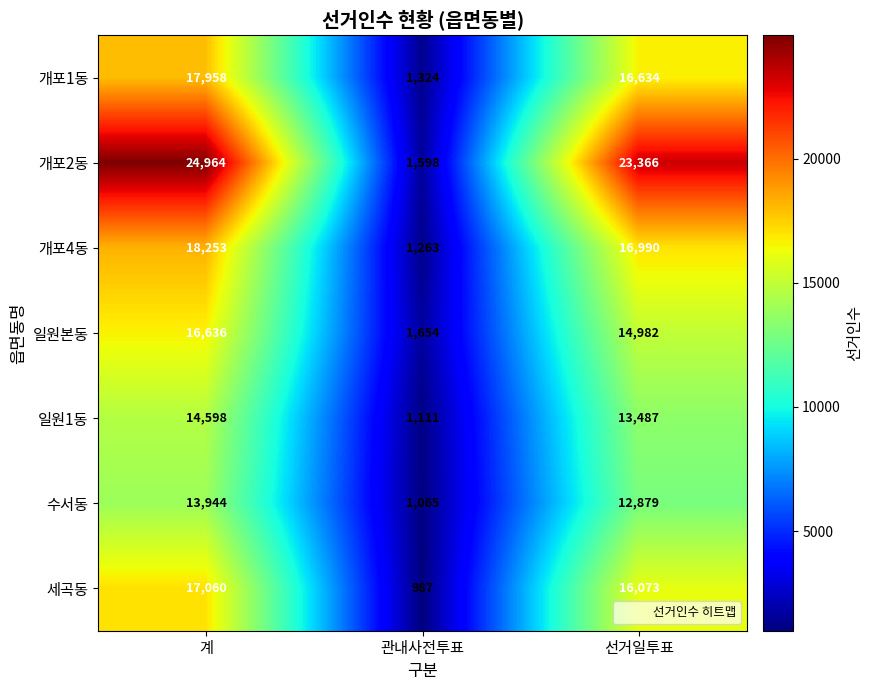

Between 계 and 선거일투표, which series saw the biggest shift?

일원본동